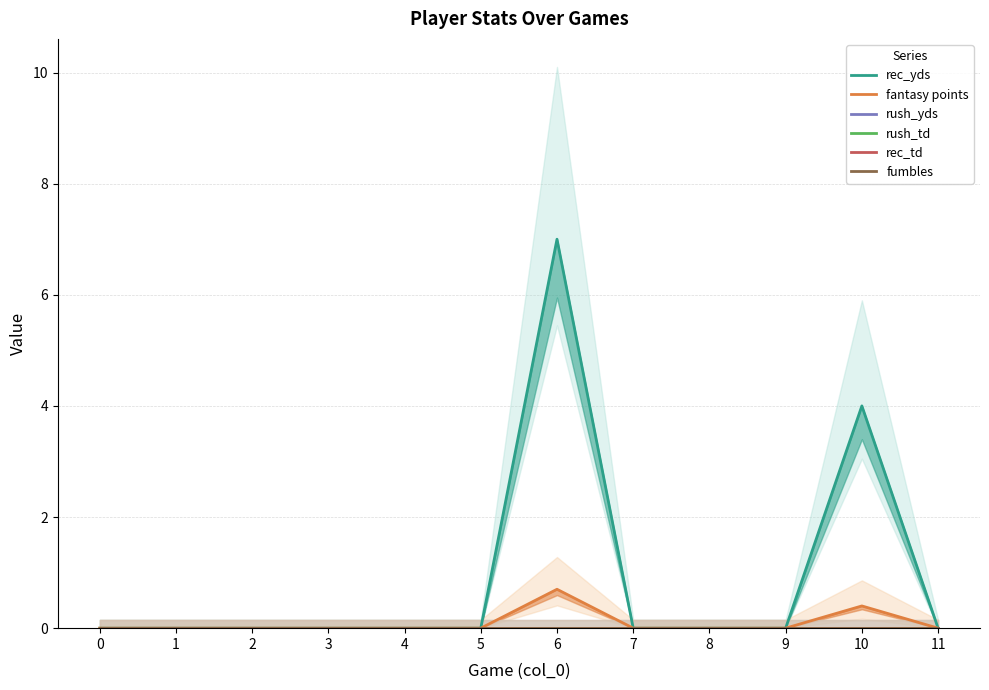

How many lines are shown in the chart?

6